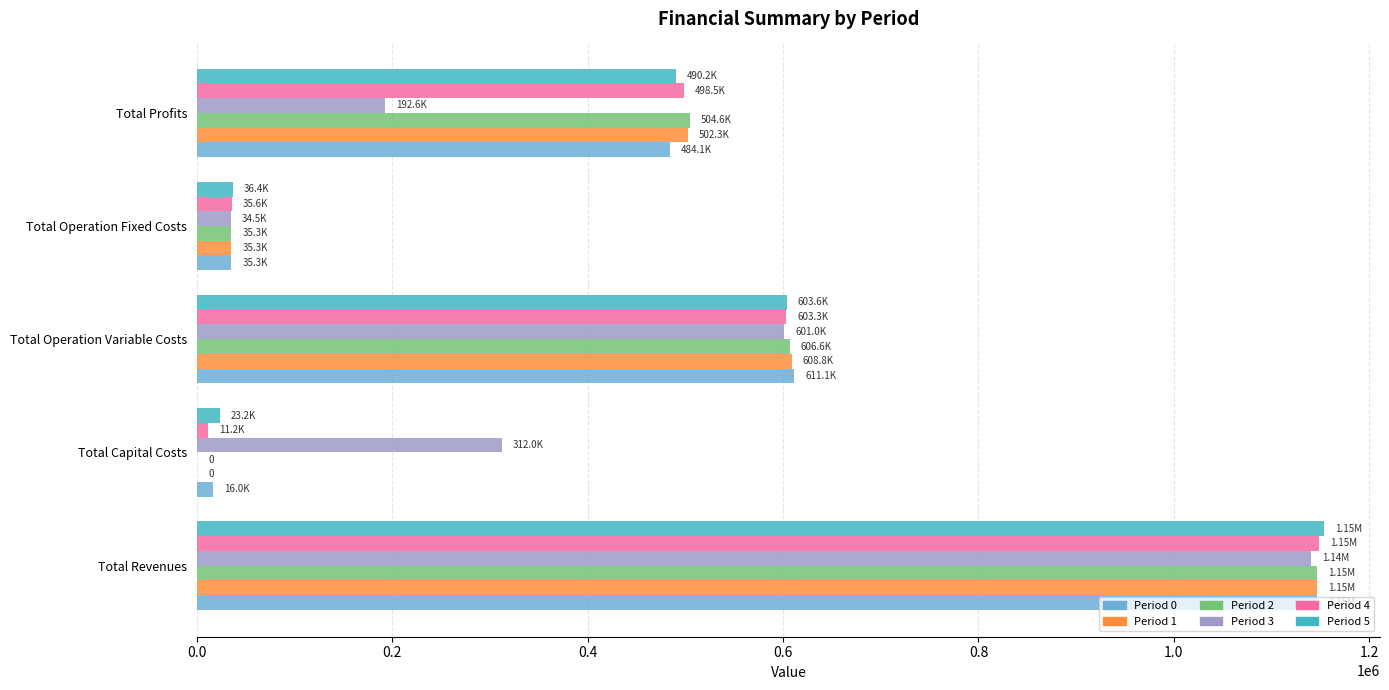

Between Total Revenues and Total Operation Fixed Costs, which series saw the biggest shift?

Period 5